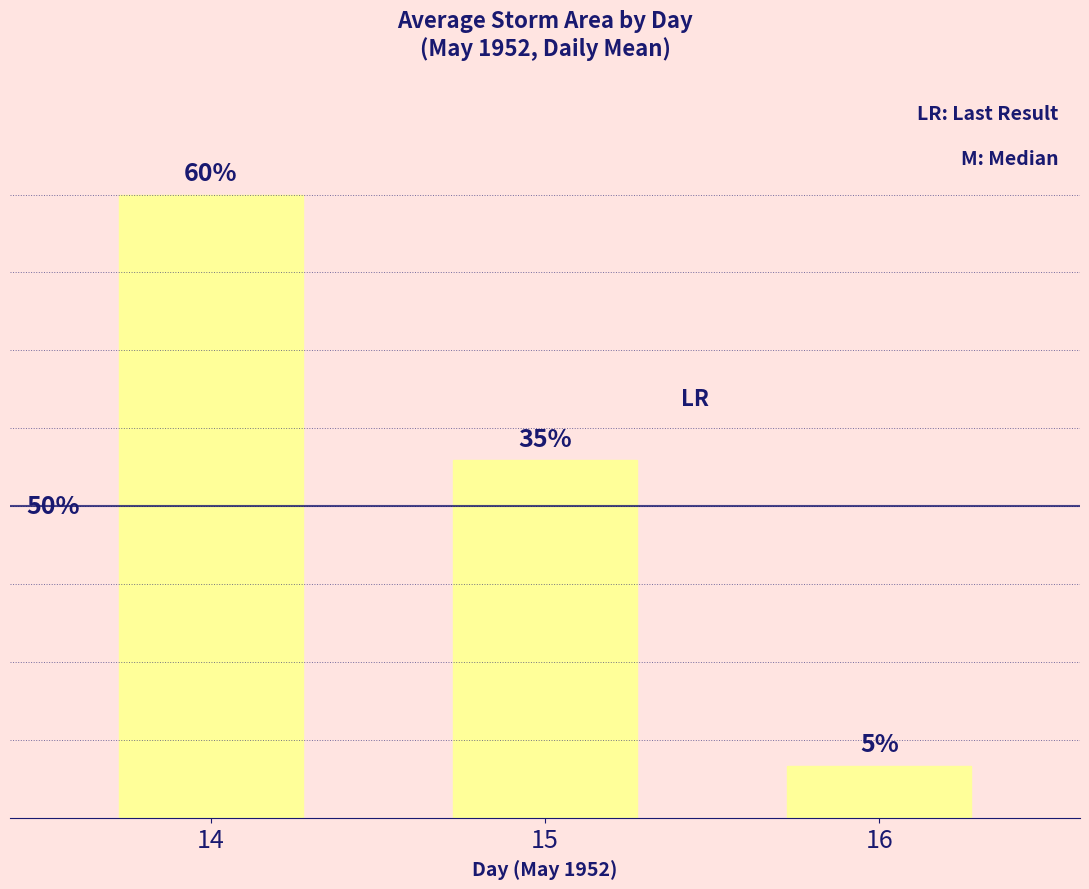

Does the chart contain any negative values?

No